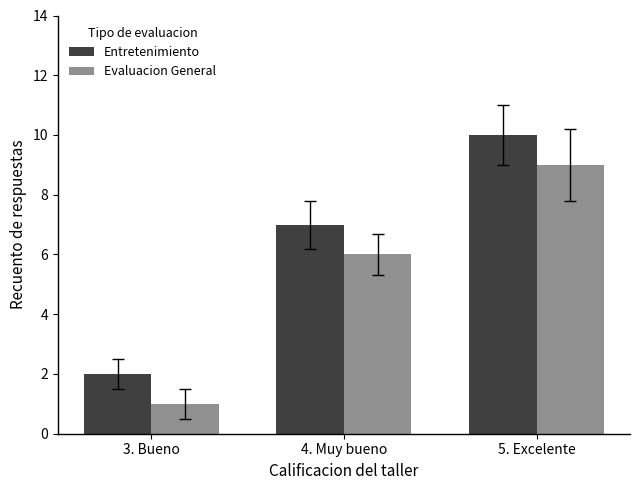

True or false: Evaluacion General has a value of 9 at 4. Muy bueno.

False